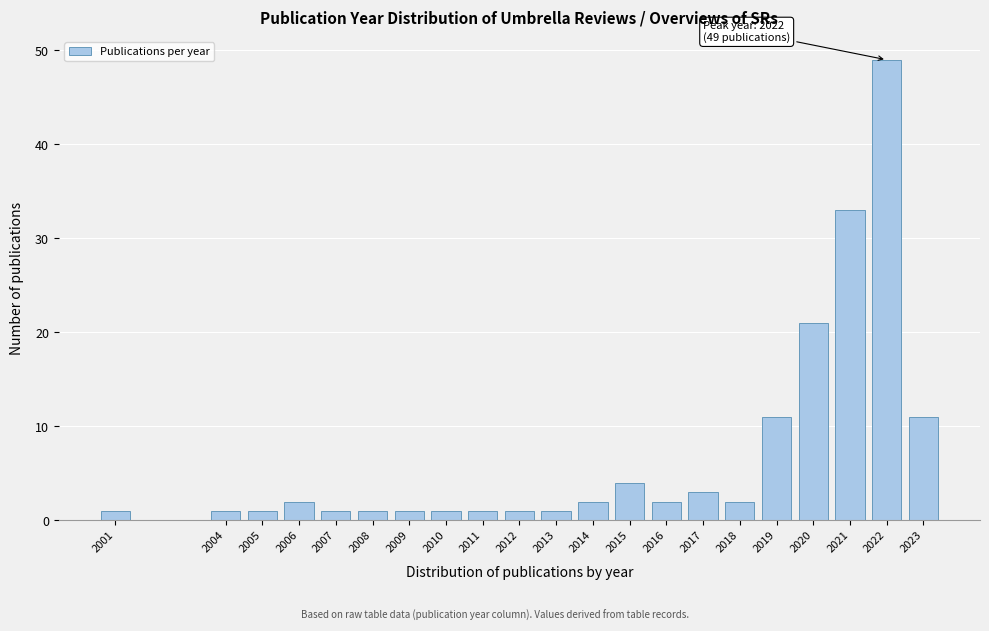

Reading left to right, transcribe all the data shown in this chart.

1	1	1	2	1	1	1	1	1	1	1	2	4	2	3	2	11	21	33	49	11